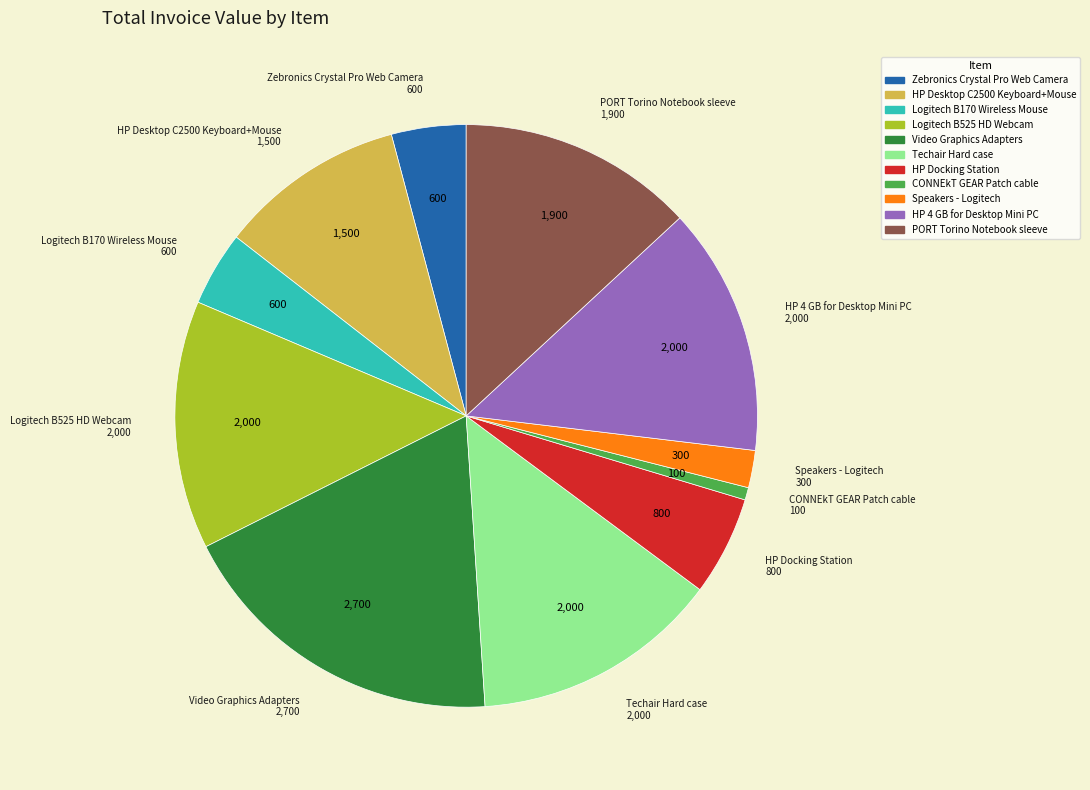

Is it true that CONNEkT GEAR Patch cable is 13% of the pie?

False